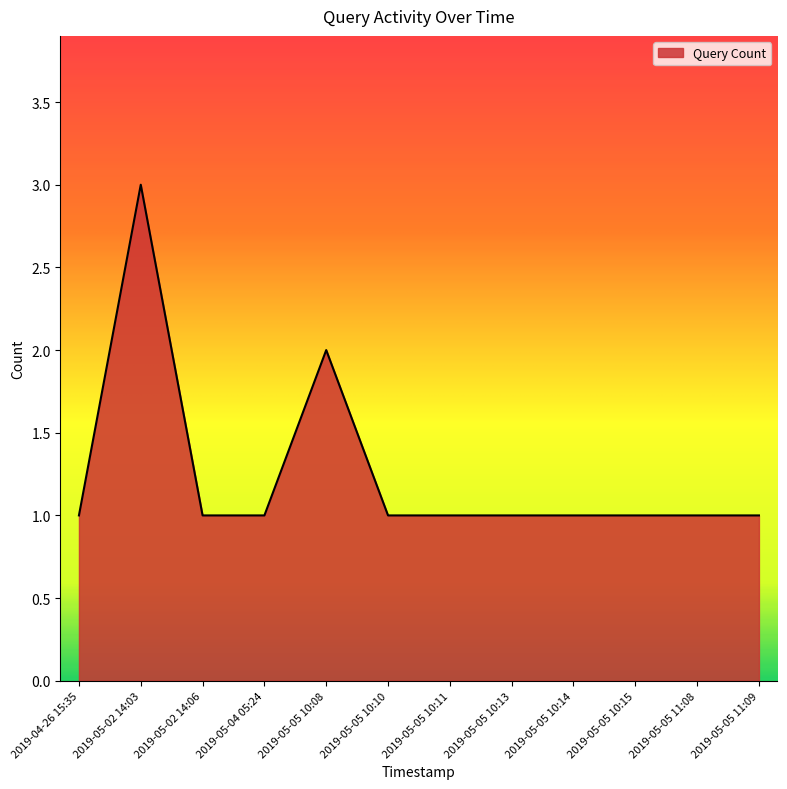

What is the approximate value at 2019-05-05 10:15?

1